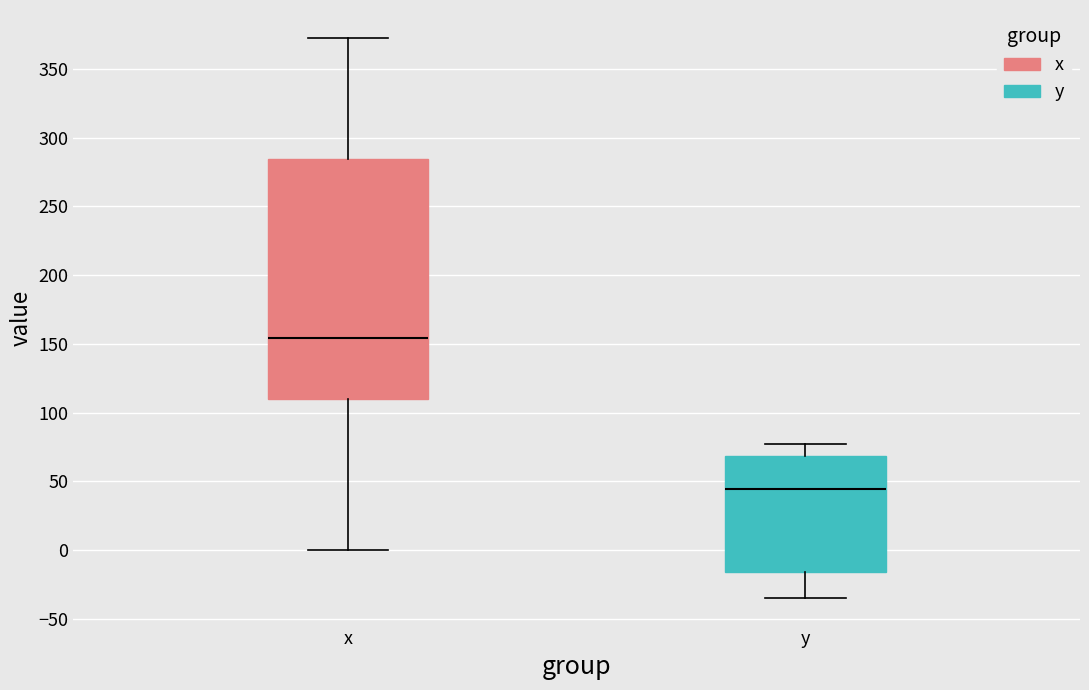

Comparing the boxes themselves (not the whiskers), which one is the tallest?

x